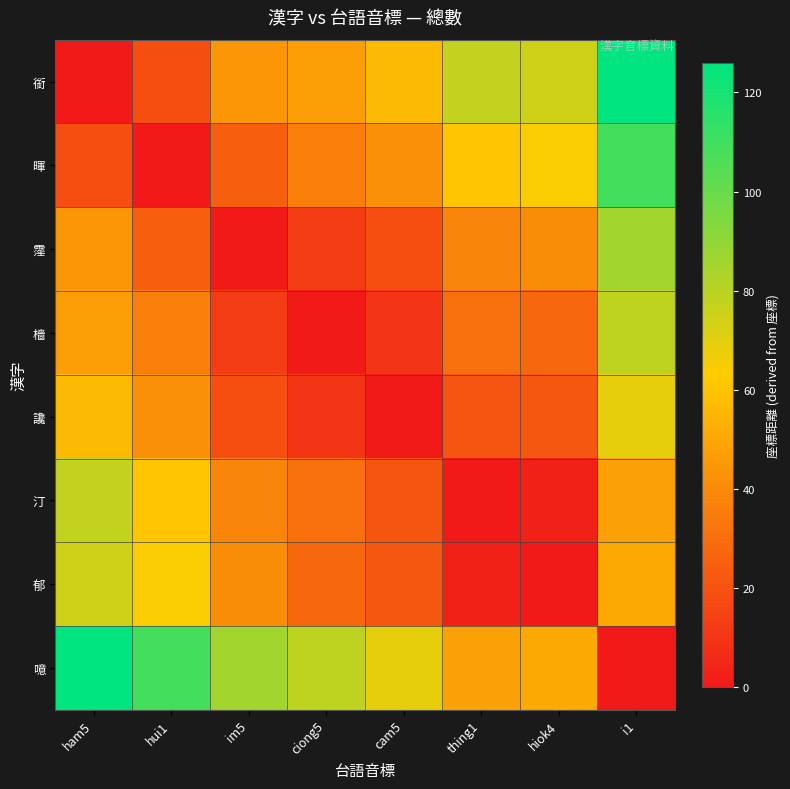

At how many categories does at least one series exceed 48?

8